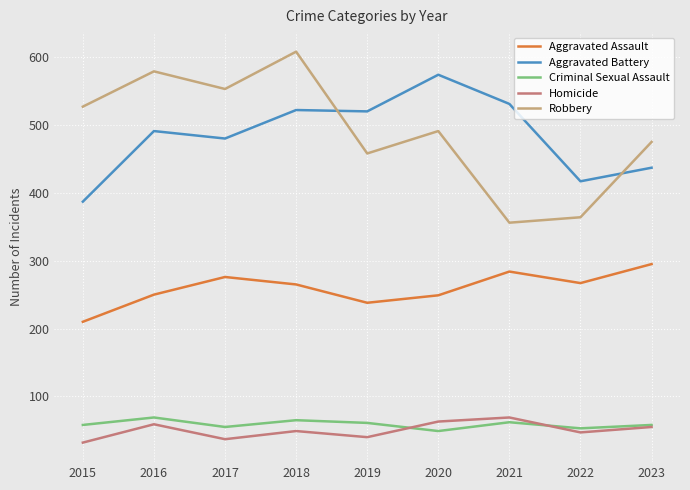

True or false: Robbery and Homicide cross at least once.

False